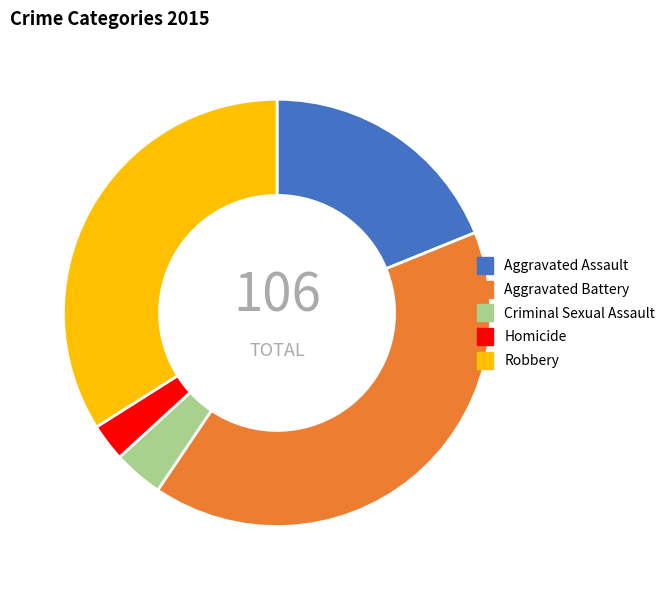

True or false: Homicide accounts for 3% of the total.

True